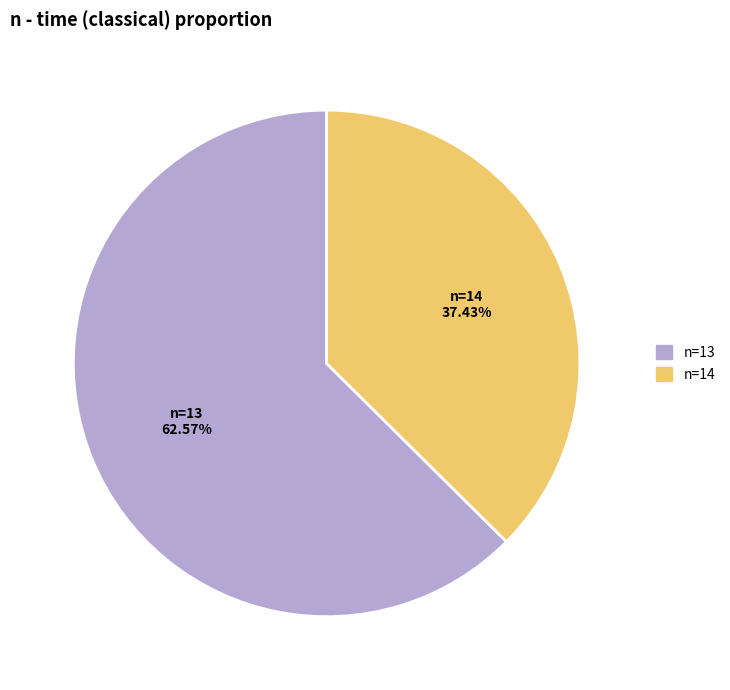

Is there any slice that represents more than half of the pie?

Yes